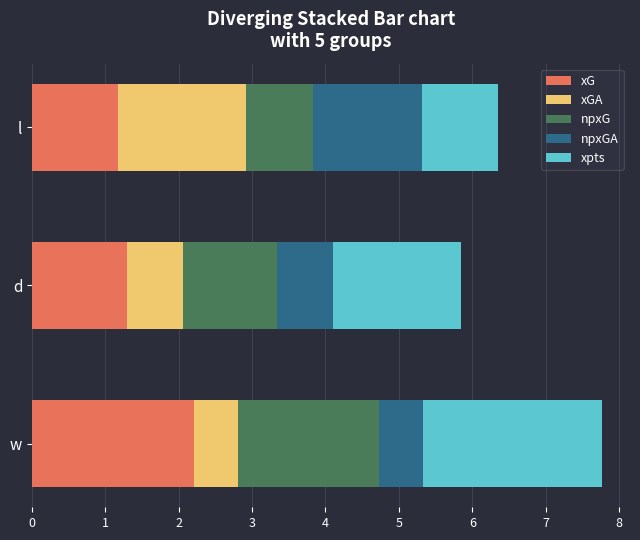

Is it true that xG equals 2.2 at w?

True